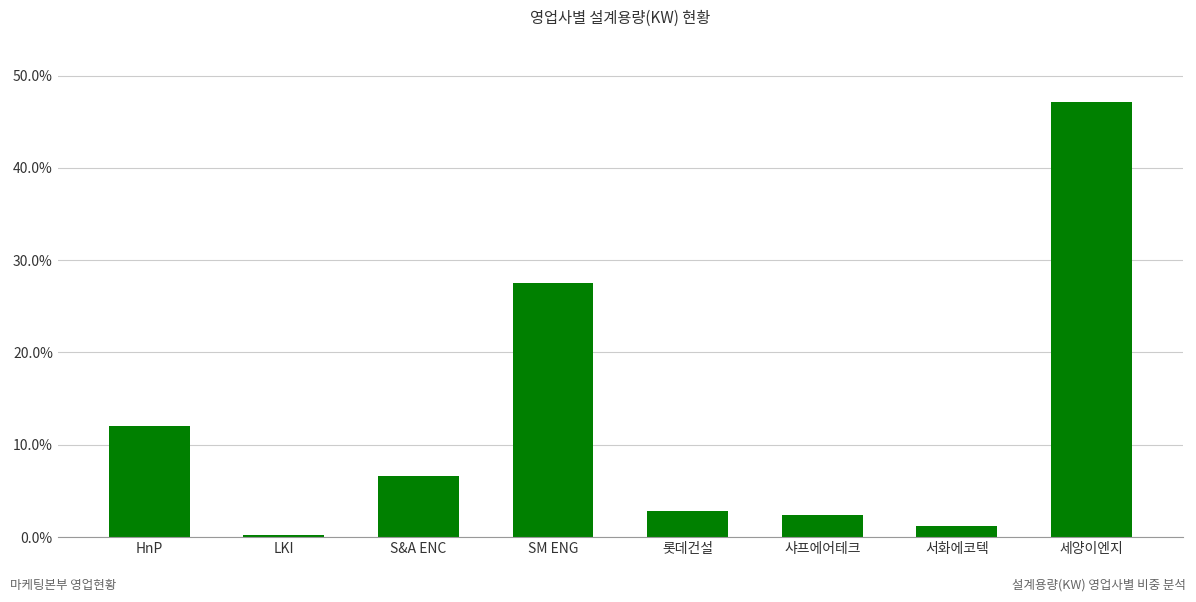

Is it true that the value at 세양이엔지 is 47.1?

True